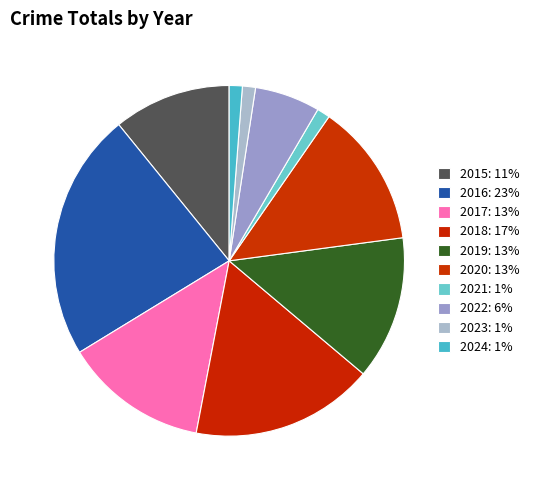

To the nearest percent, what is the average slice percentage?

10%